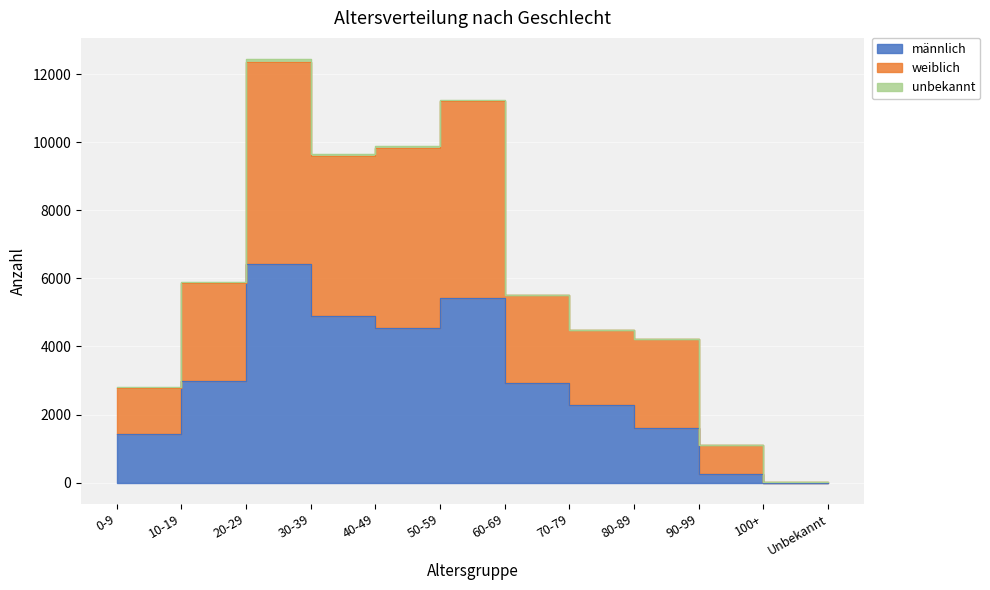

How many series are shown in this chart?

2